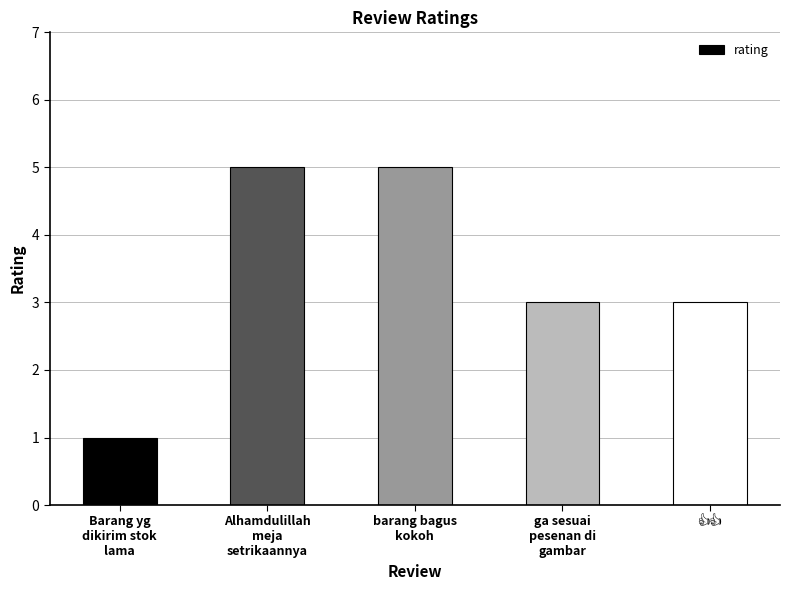

How many values are between 3 and 5?

4